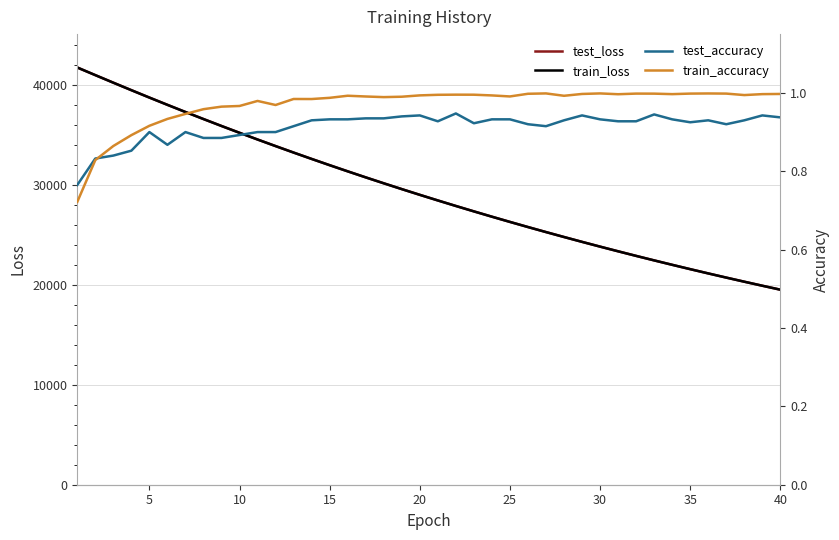

What is the maximum value for train_accuracy?

1.0